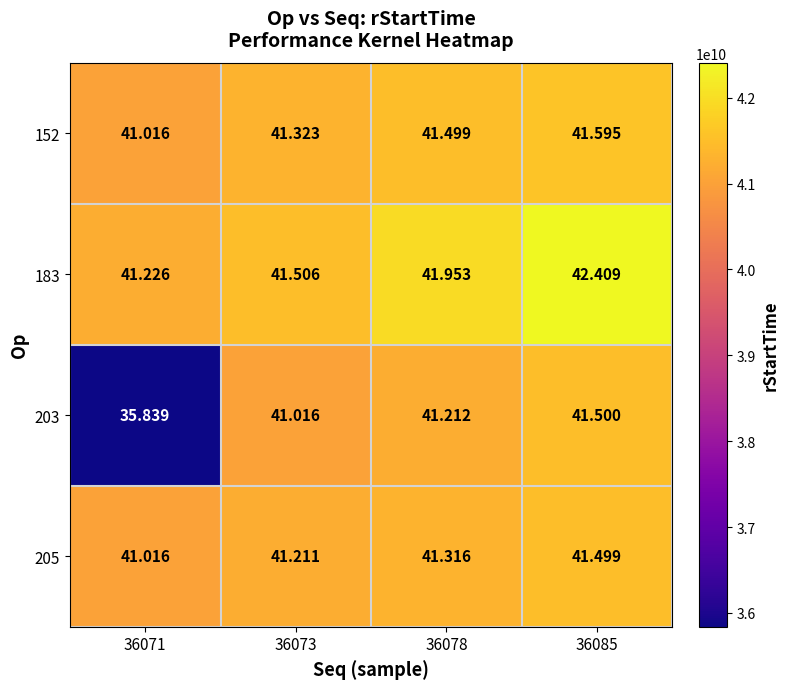

Is the value of 203 at 36085 greater than the value of 183 at 36078?

No